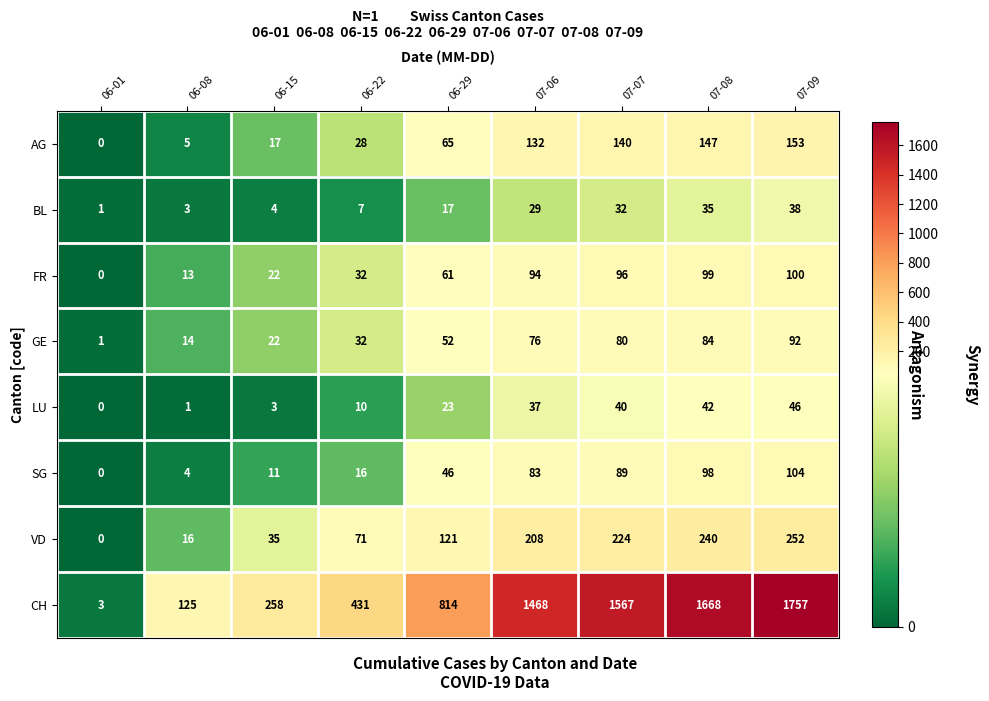

List the series in order of their peak value, lowest first.

BL, LU, GE, FR, SG, AG, VD, CH